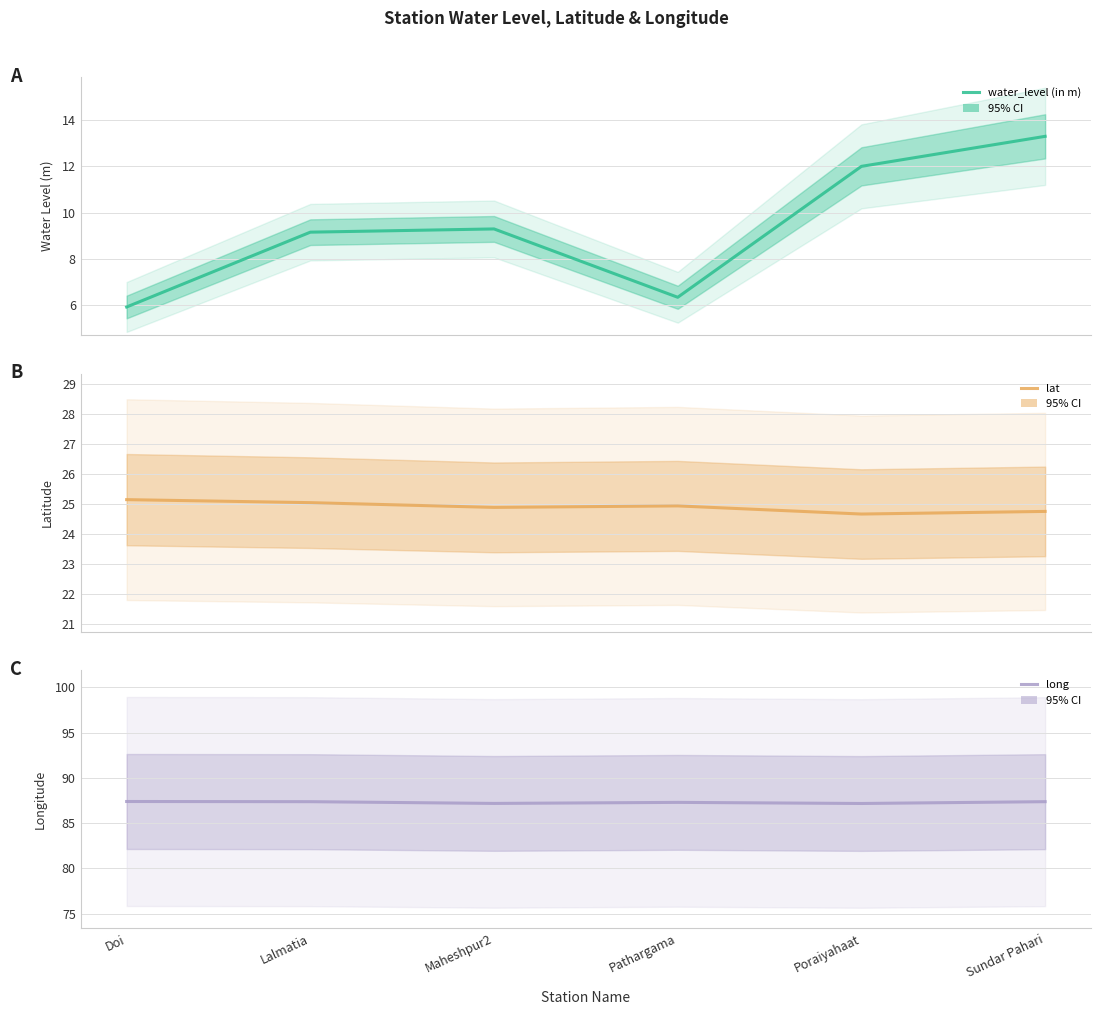

True or false: water_level (in m) has a value of 4.1 at Lalmatia.

False